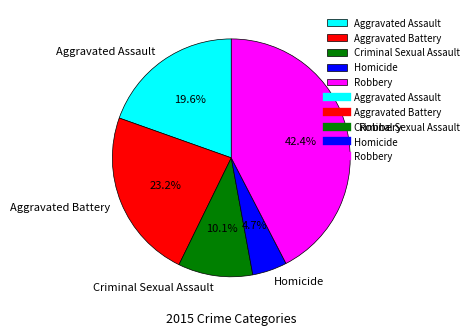

To the nearest percent, what portion does Aggravated Battery represent?

23%